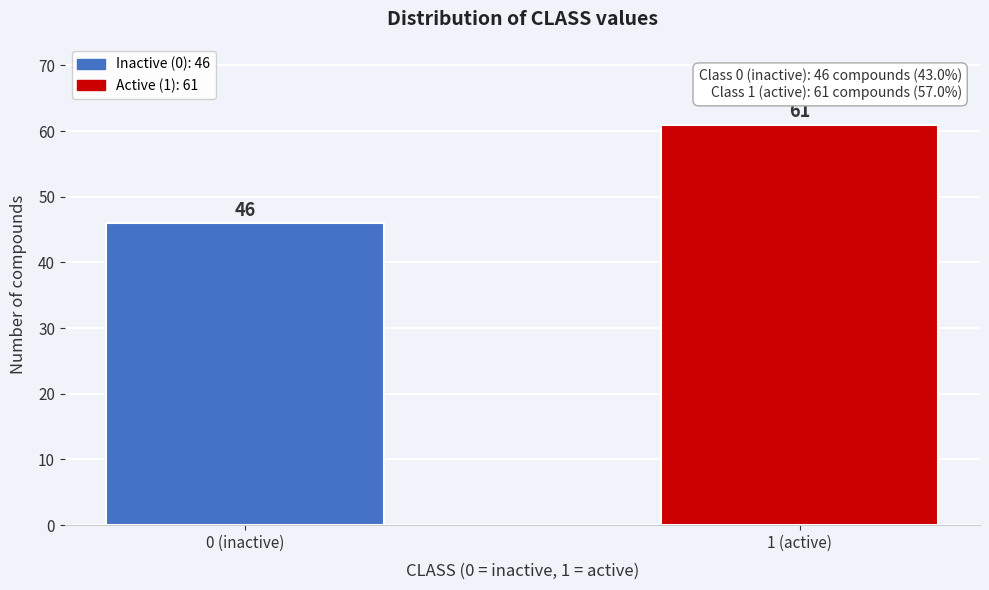

Reading right to left, extract all data points from this chart.

61	46